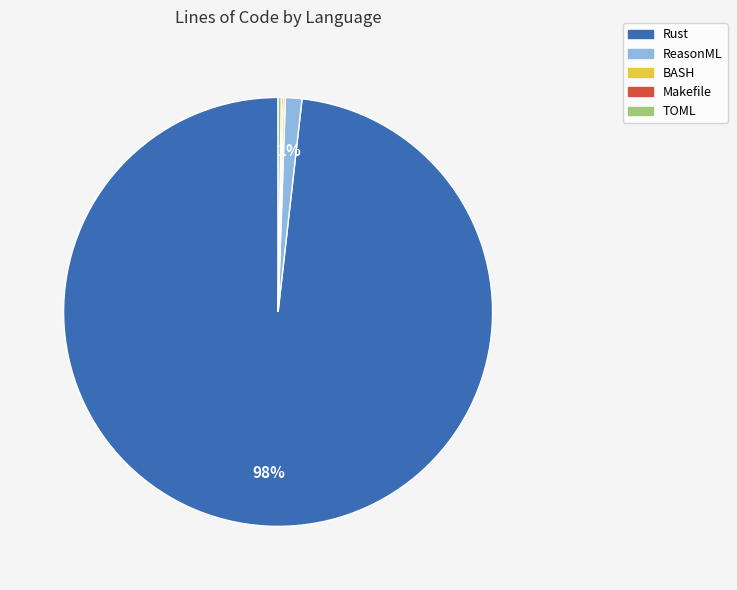

Which slice represents more than half of the pie?

Rust